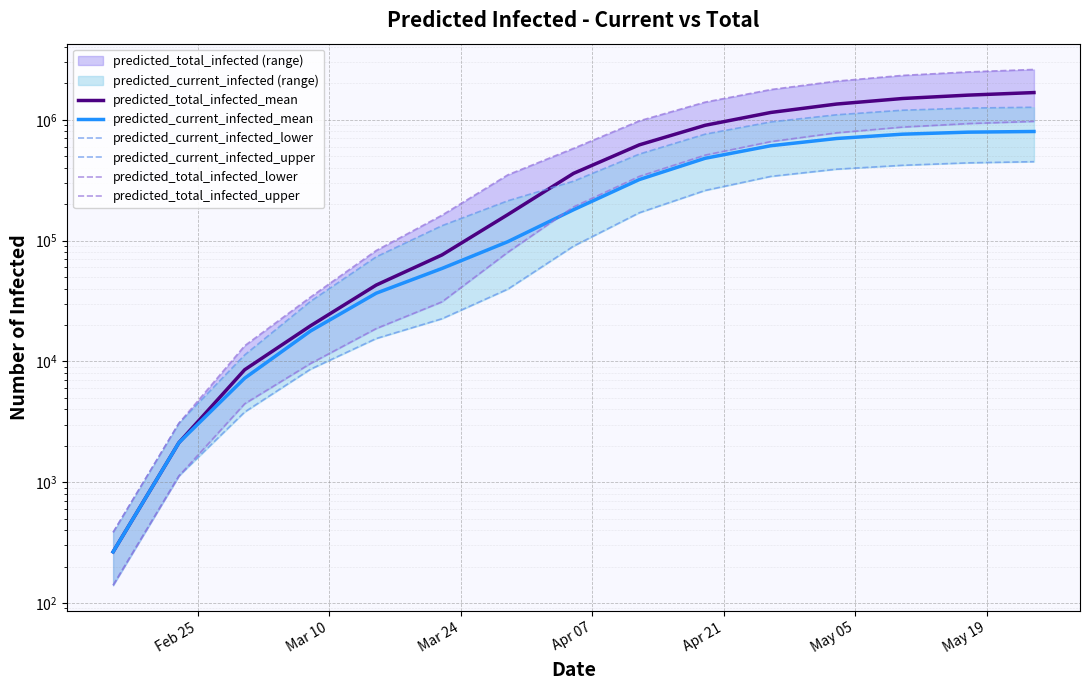

How many lines are shown in the chart?

6